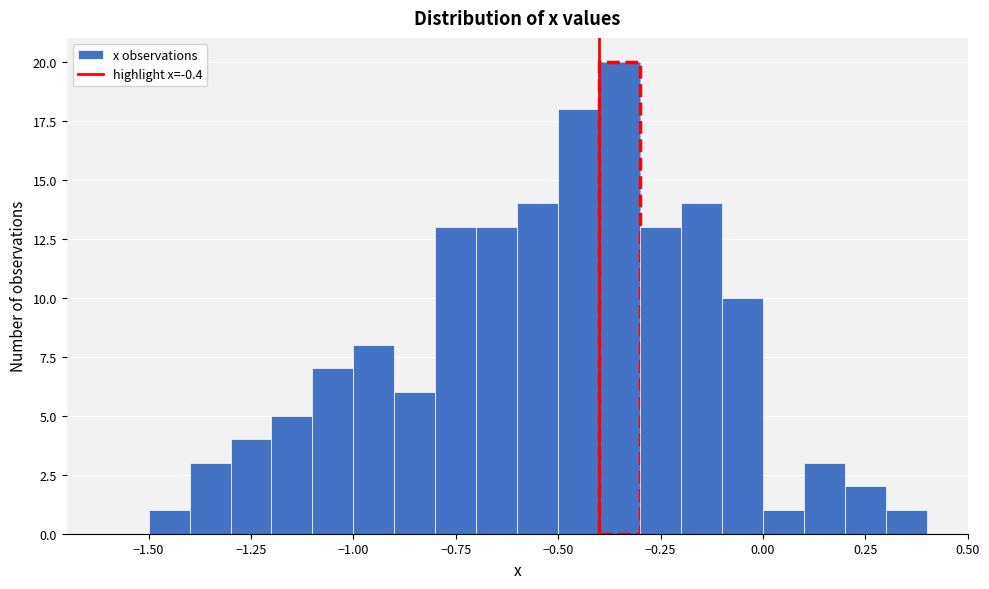

Read against the x-axis, roughly where is the centre of the tallest bar?

-0.35